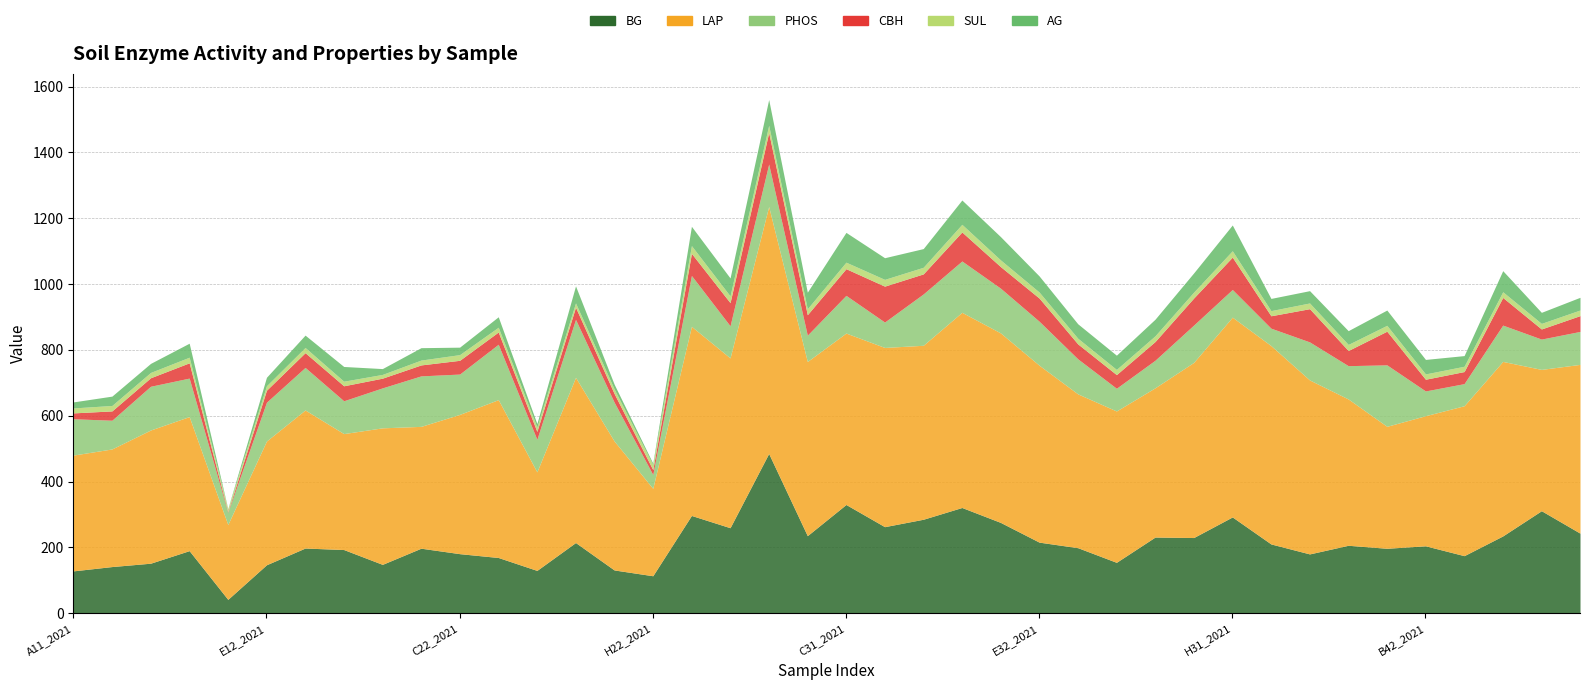

True or false: CBH and BG cross at least once.

False